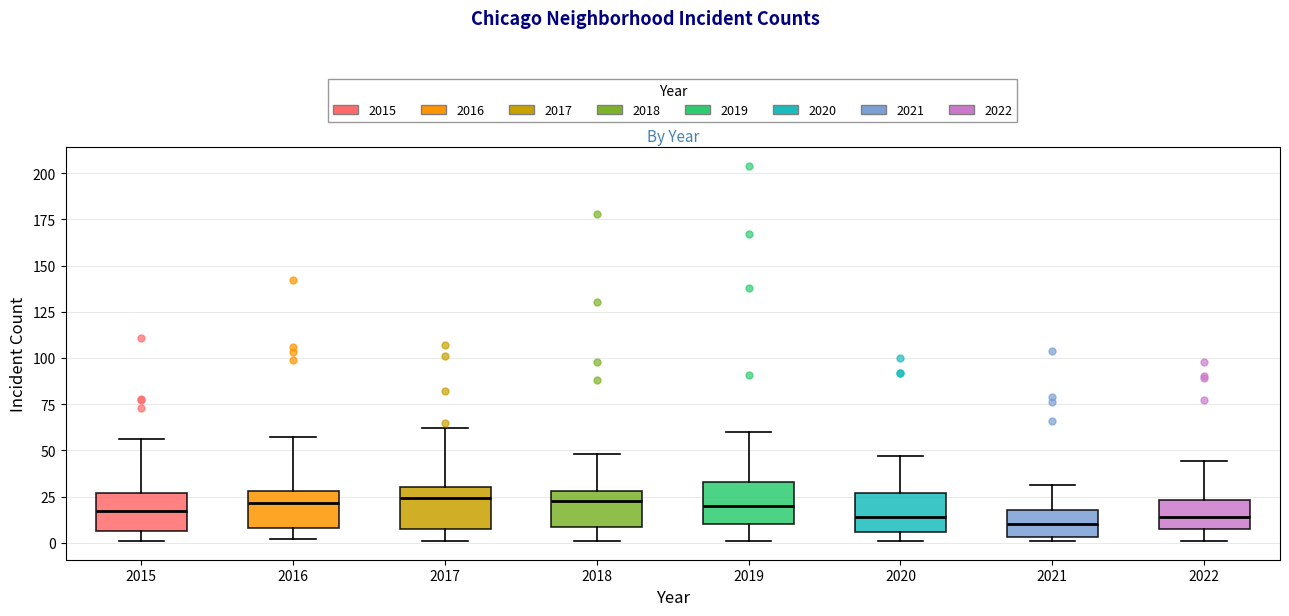

Reading left to right, read every box against the y-axis: the position of its median line, the range the box covers, and the ends of its whiskers. The values are not printed on the chart, so give them approximately, as read against the axis.

2015: median 15, box 5 to 25, whiskers 0 to 55
2016: median 20, box 10 to 30, whiskers 0 to 55
2017: median 25, box 5 to 30, whiskers 0 to 60
2018: median 25, box 10 to 30, whiskers 0 to 50
2019: median 20, box 10 to 35, whiskers 0 to 60
2020: median 15, box 5 to 25, whiskers 0 to 45
2021: median 10, box 5 to 20, whiskers 0 to 30
2022: median 15, box 5 to 25, whiskers 0 to 45